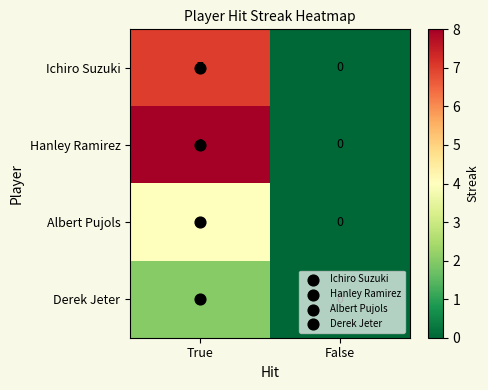

Which series has the largest total across all categories?

Hanley Ramirez